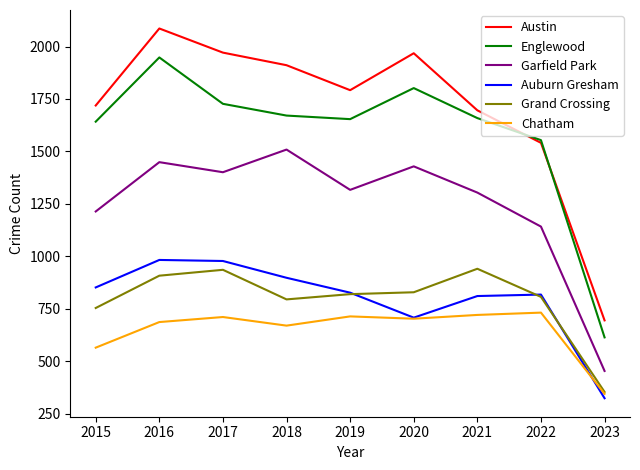

What is the maximum value for Englewood?

1948